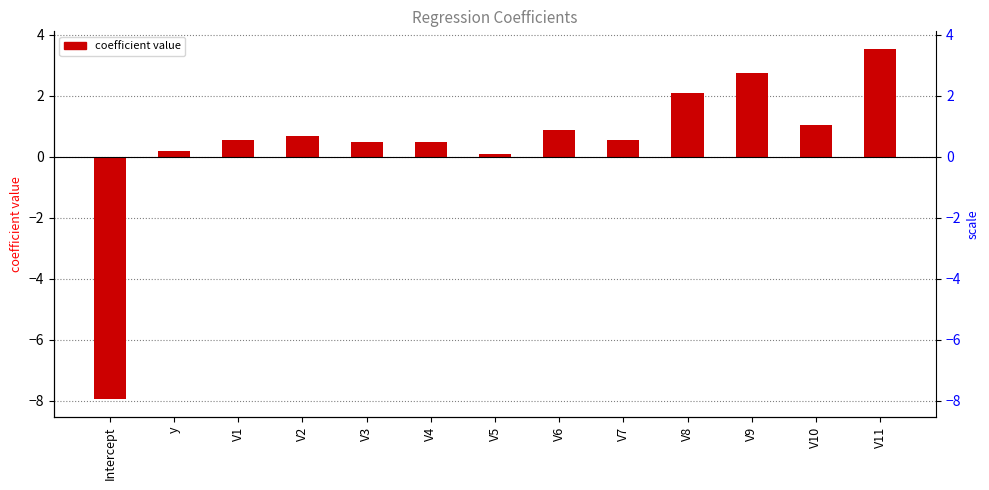

Reading right to left, transcribe all the data shown in this chart.

3.5	1.0	2.7	2.1	0.5	0.9	0.1	0.5	0.5	0.7	0.5	0.2	-8.0